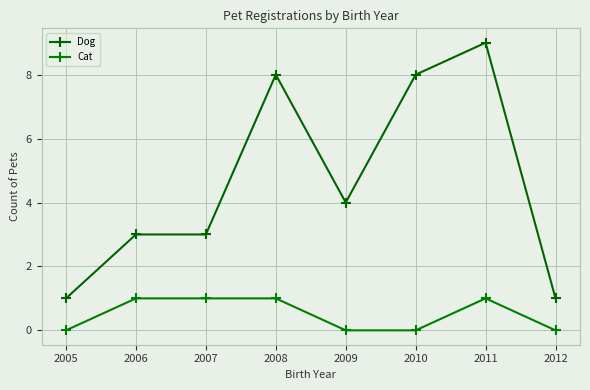

What are all the series names shown in the legend?

Dog, Cat